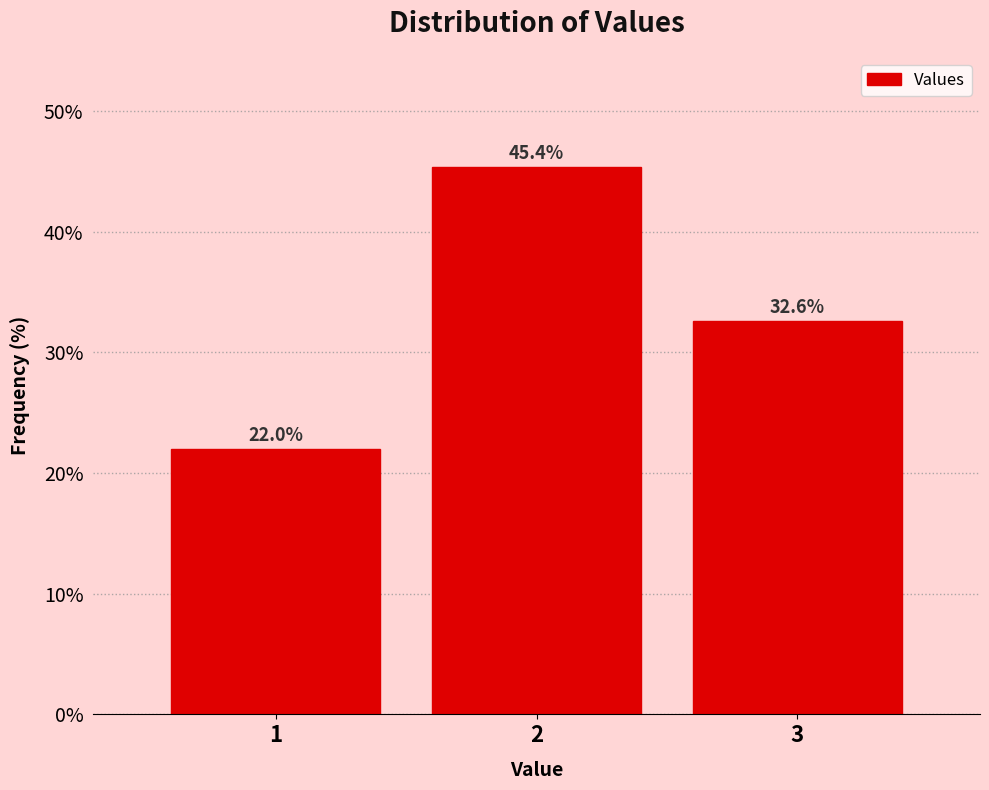

Reading left to right, transcribe this chart: for each bar, give the range it covers on the x-axis and its height.

0.5 to 1.5: 22.0
1.5 to 2.5: 45.4
2.5 to 3.5: 32.6